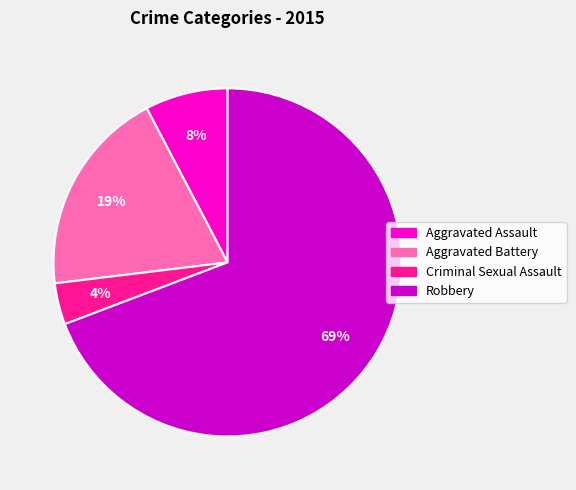

To the nearest percent, what is the difference between the largest and smallest slice percentages?

65%